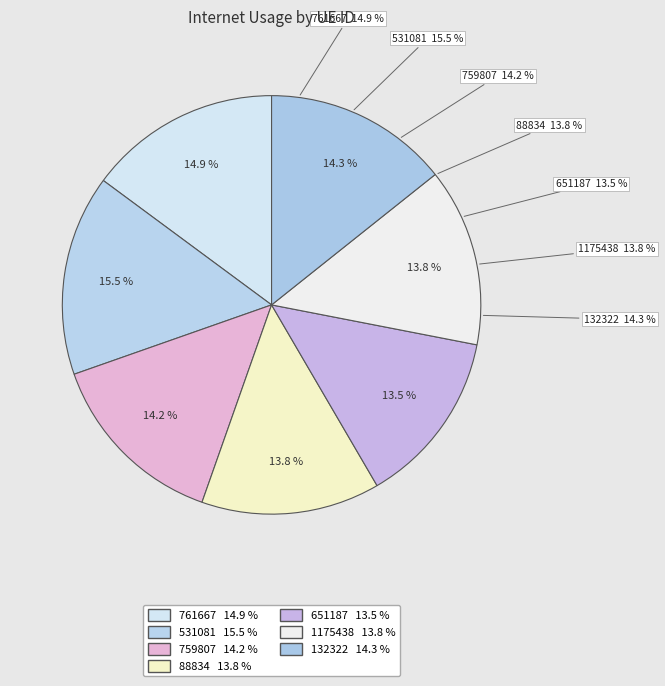

What is the ratio of the value at 759807 to the value at 1175438?

1.0